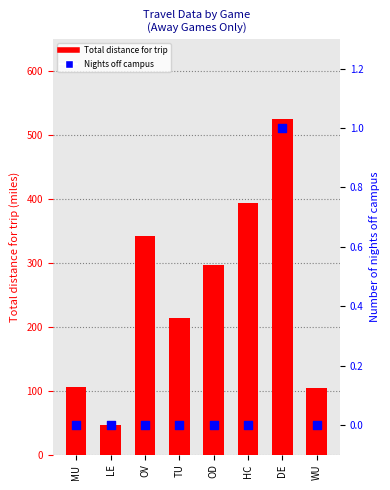

Which series contains the lowest Y value?

Number of nights off campus